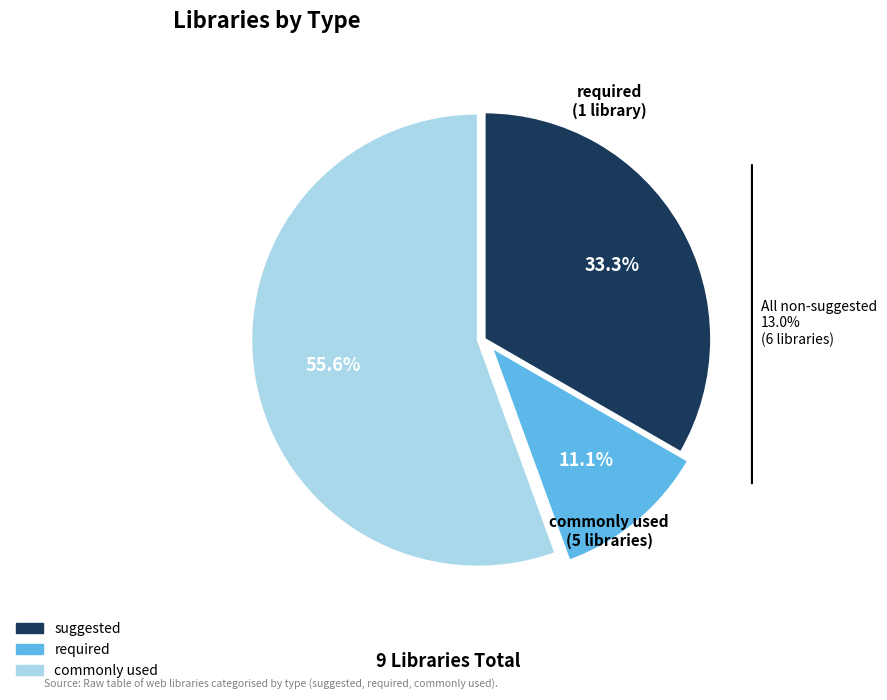

The required slice represents 26% of the pie. True or false?

False